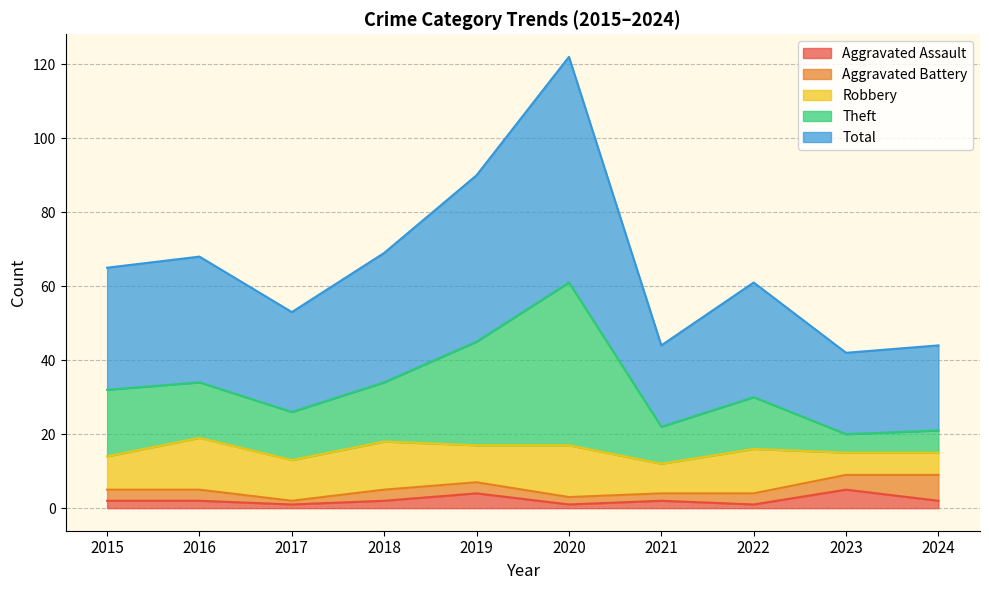

Is it true that Aggravated Assault equals 5 at 2023?

True